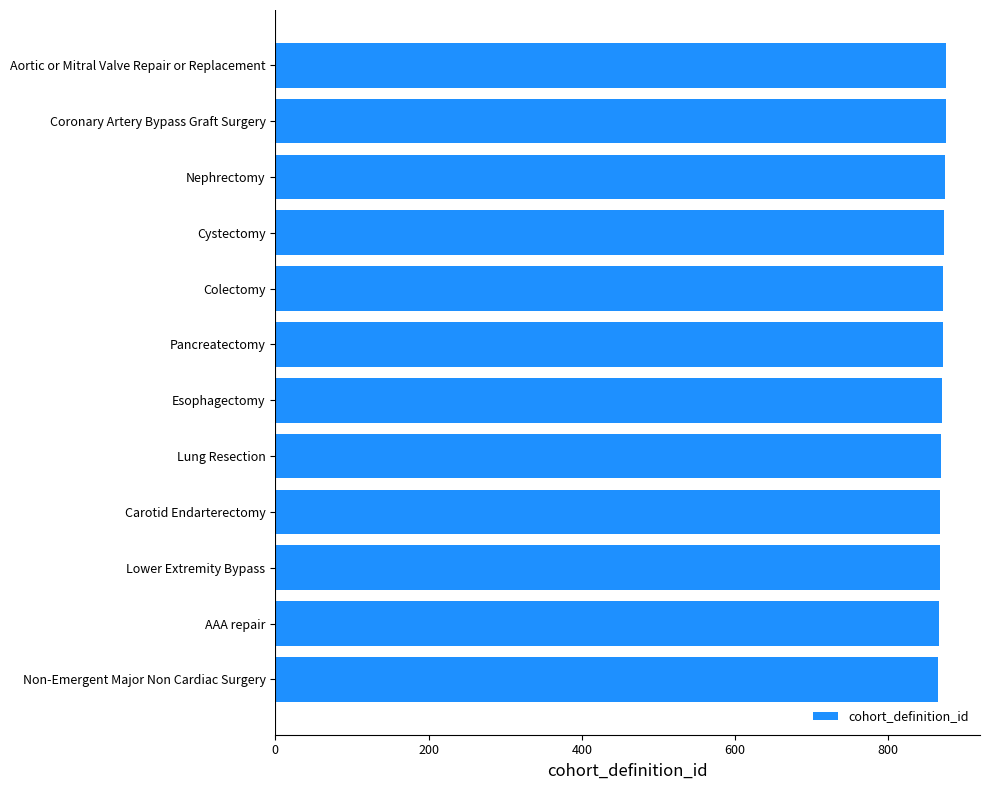

What is the difference between the second highest and second lowest values?

9